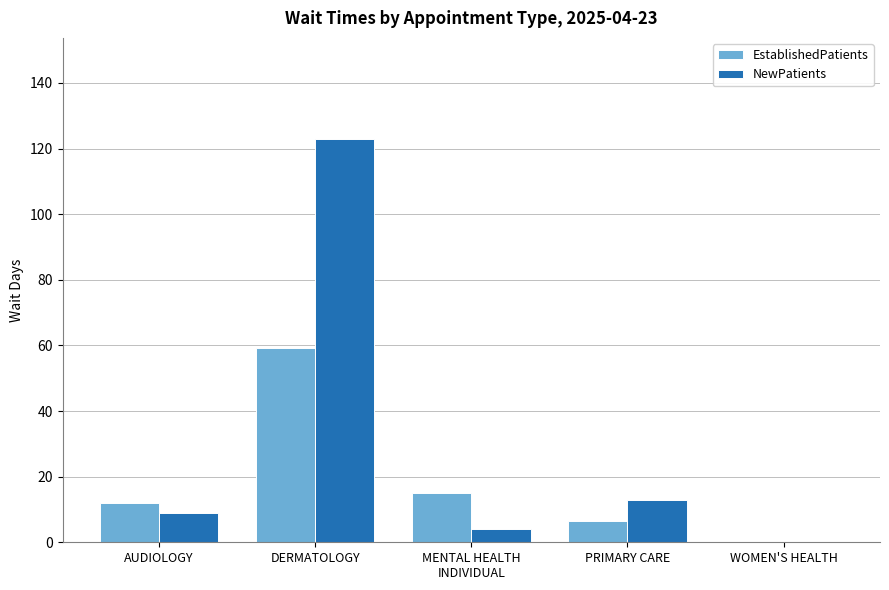

Which category has the highest value across all series?

DERMATOLOGY